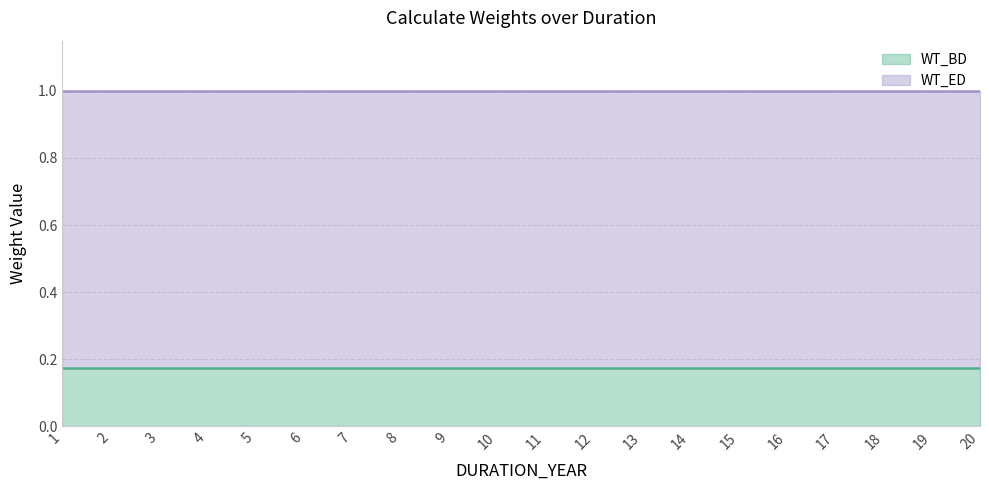

What is the total value across all series at 3?

1.0